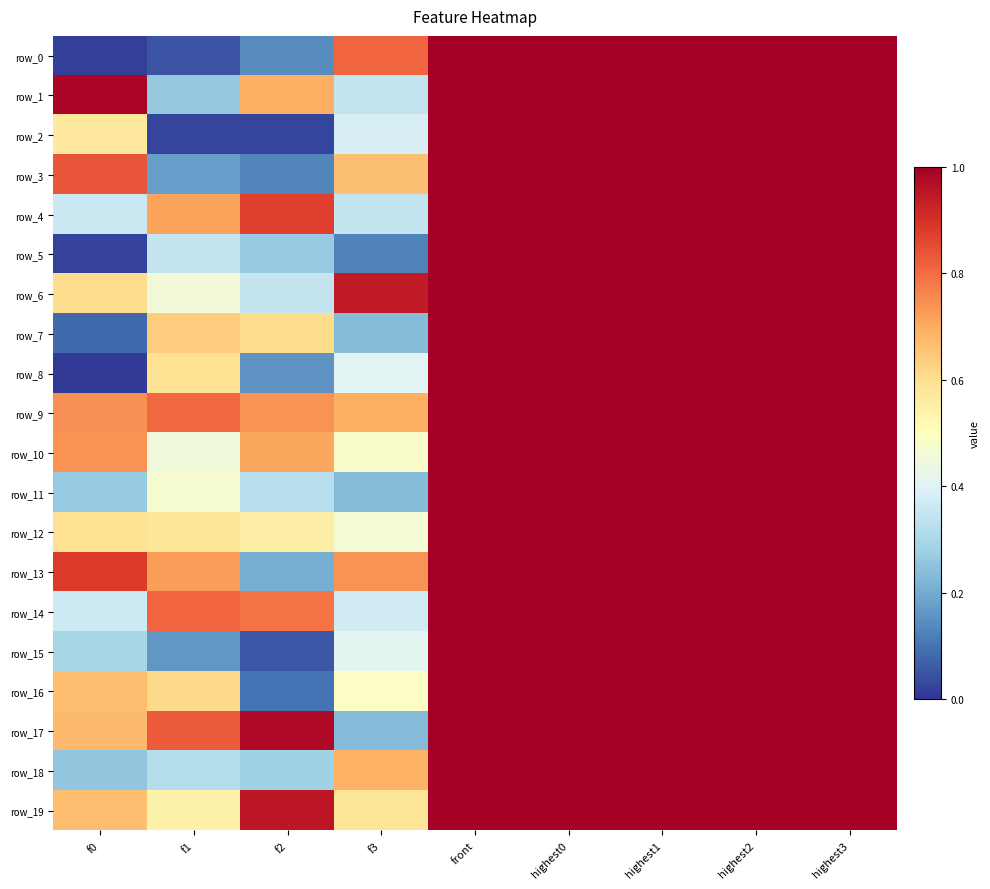

At which category does the chart reach its peak across all series?

front